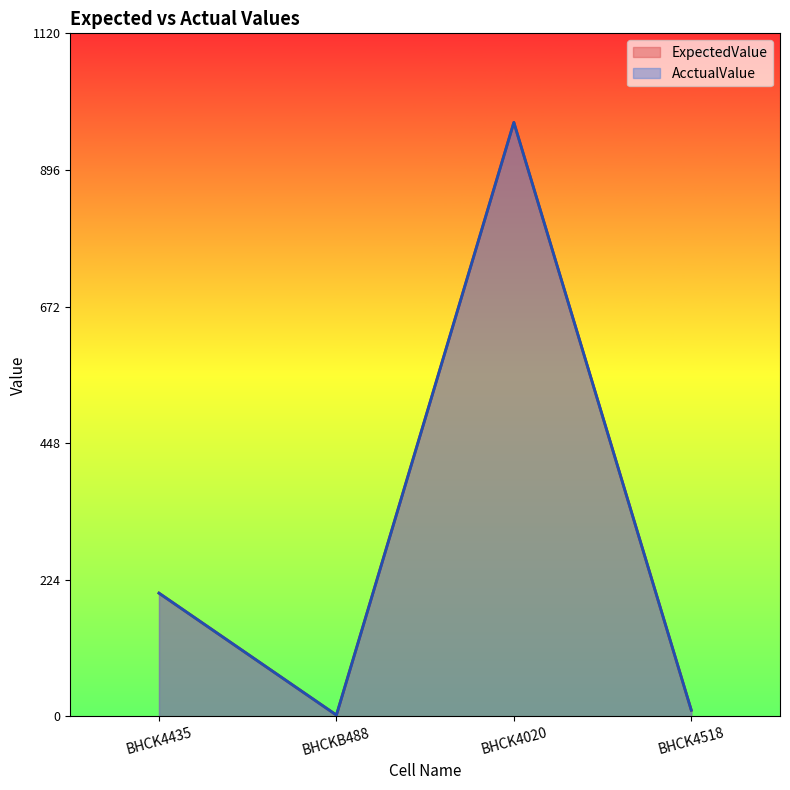

Which has a higher value, BHCK4435 or BHCK4020?

BHCK4020